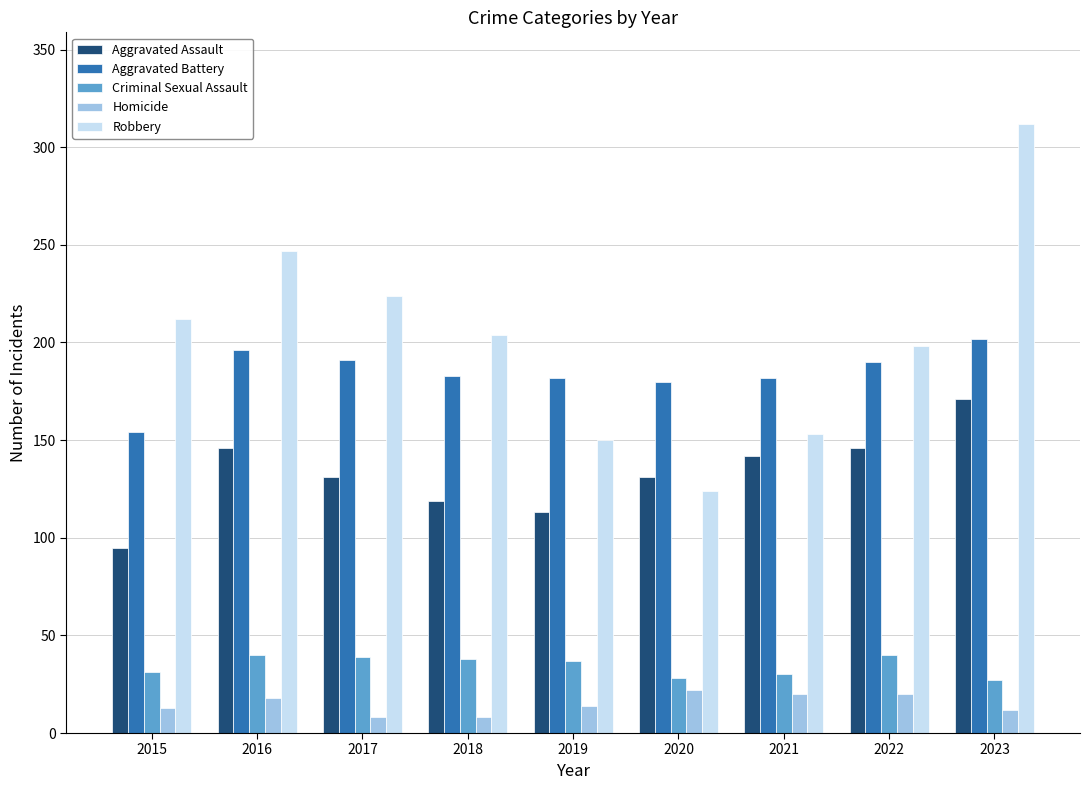

How many groups of bars are there?

9